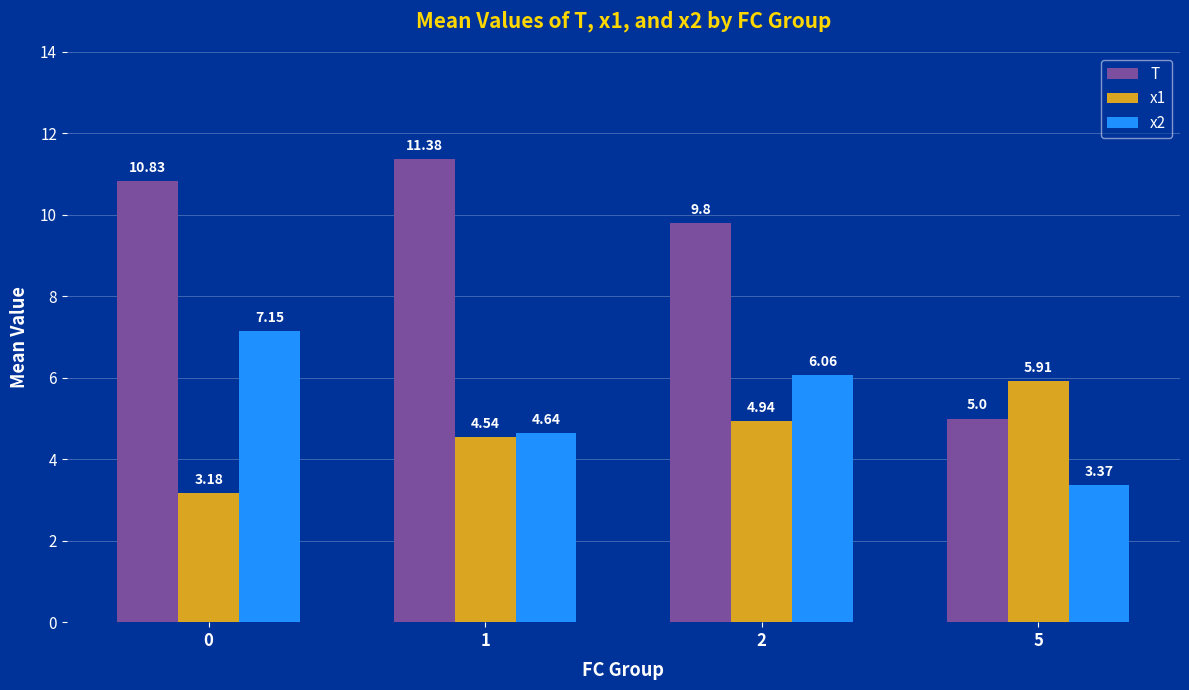

The value of T at 1 is 11.4. True or false?

True